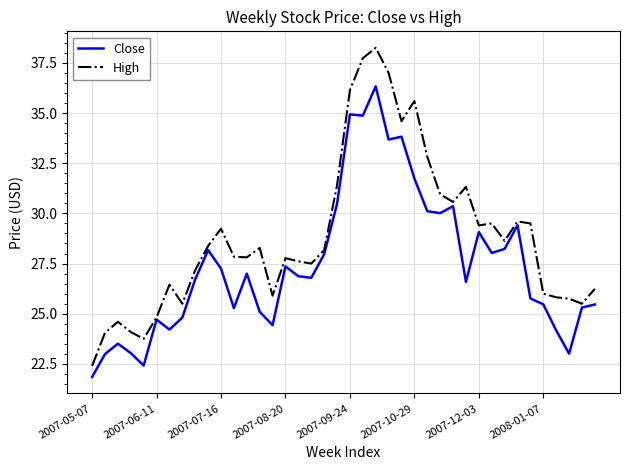

What is the minimum value for Close?

21.9